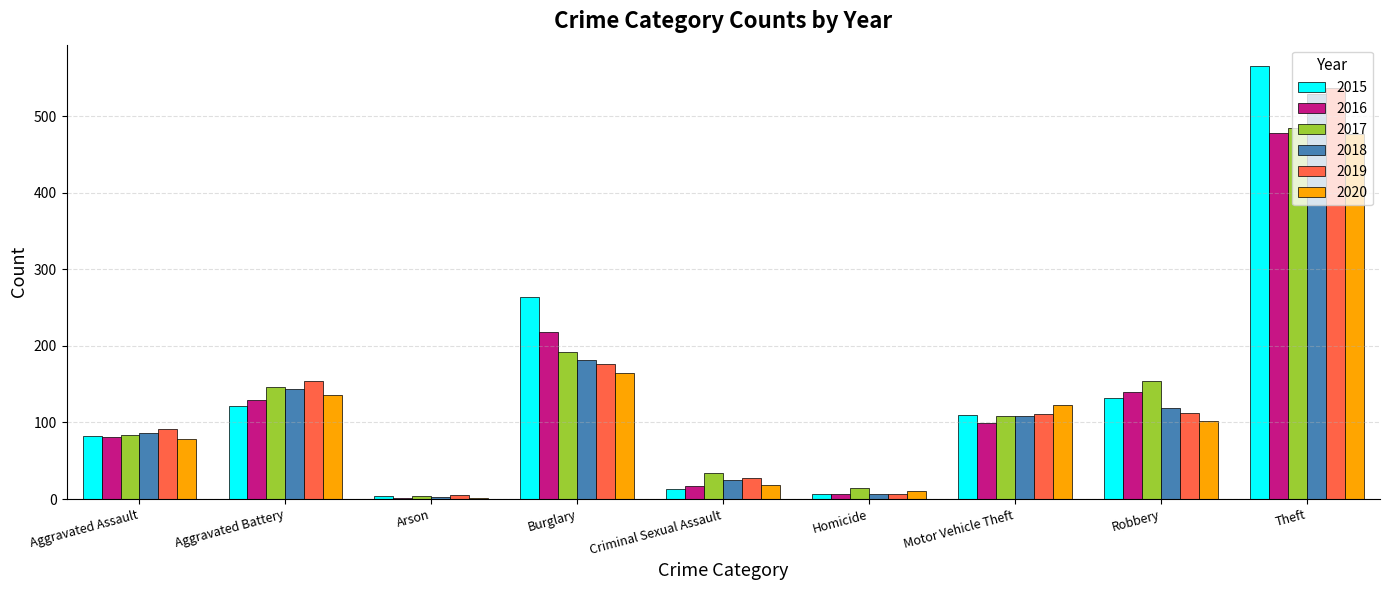

What is the total value across all series at Burglary?

1196